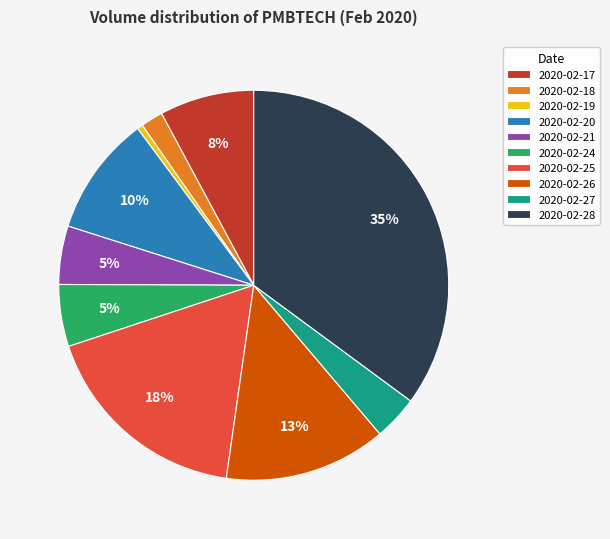

How many segments does this pie chart have?

10